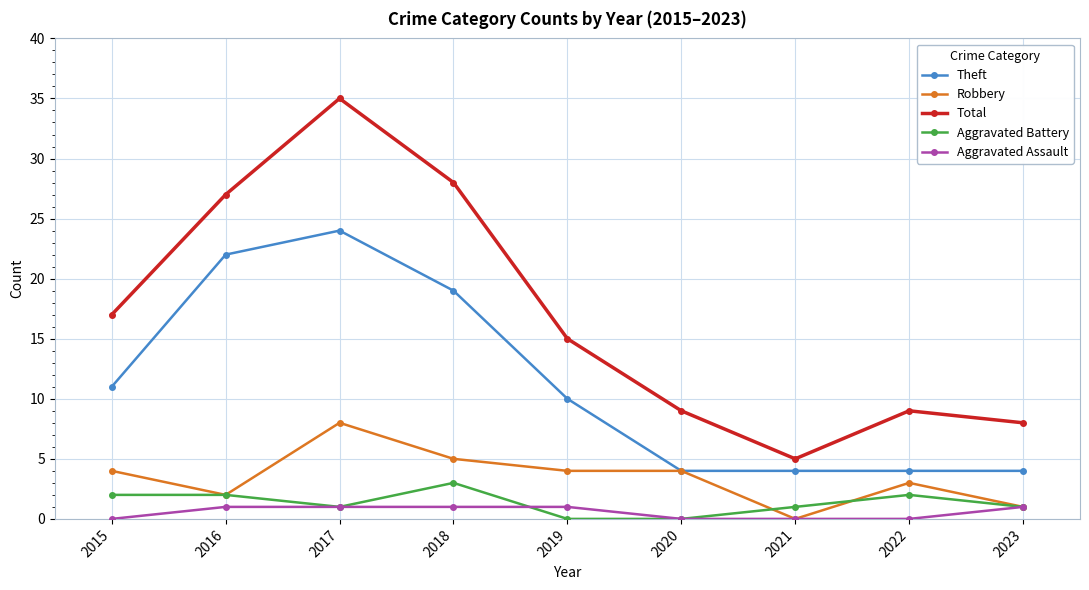

List the series in order of their peak value, highest first.

Total, Theft, Robbery, Aggravated Battery, Aggravated Assault